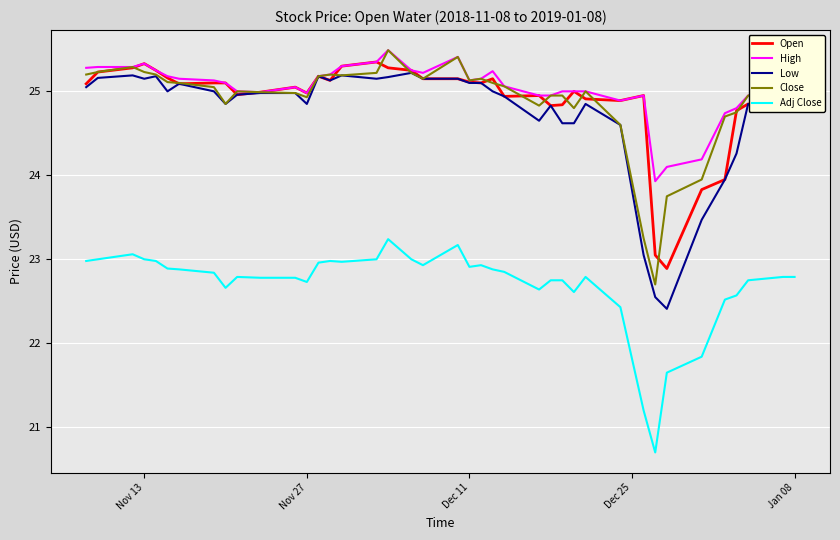

At how many categories does at least one series exceed 24?

39